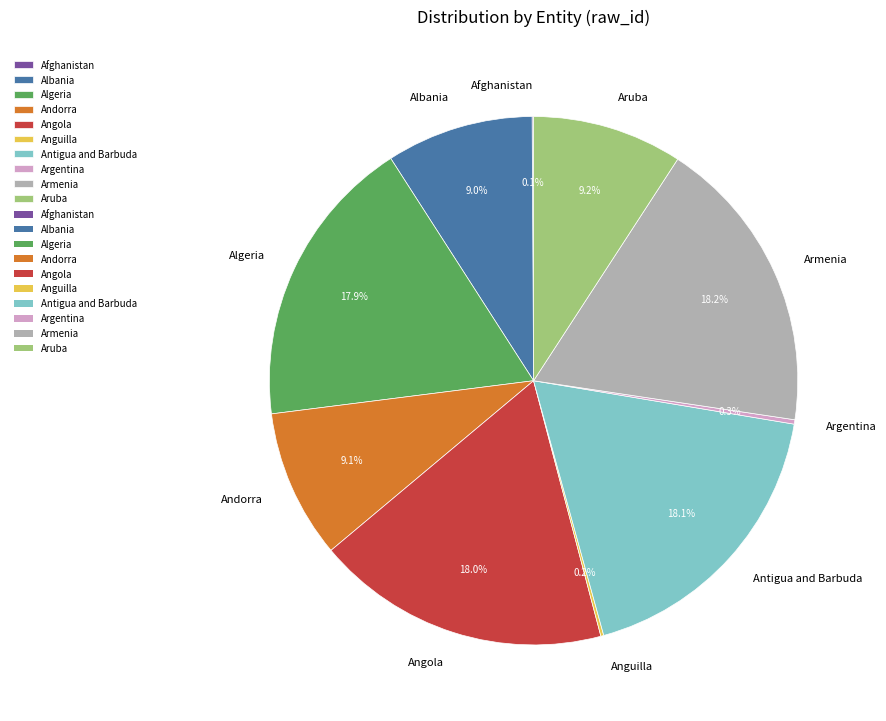

Does Andorra represent more than half of the total?

No